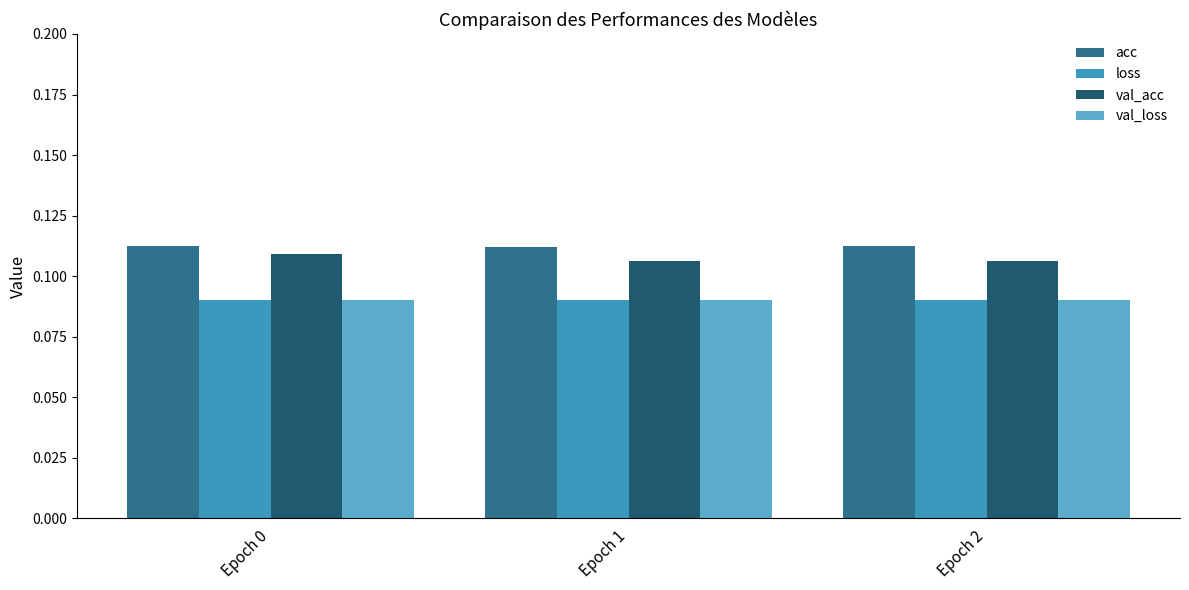

Which label corresponds to the largest value in the chart?

Epoch 2